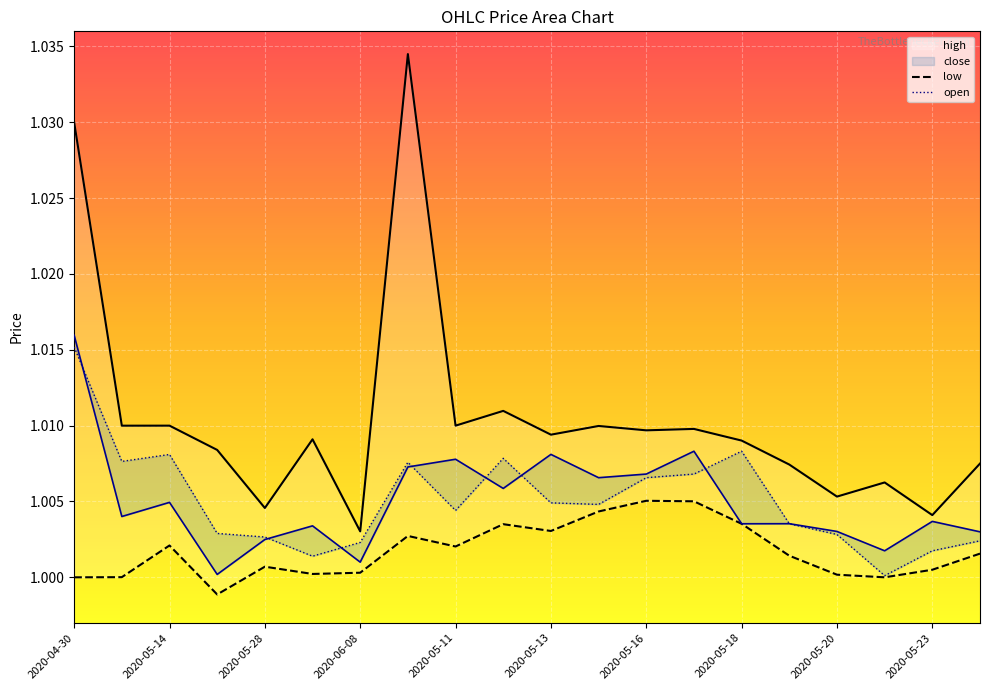

At 2020-05-16, list the series in order from largest to smallest.

high, close, open, low